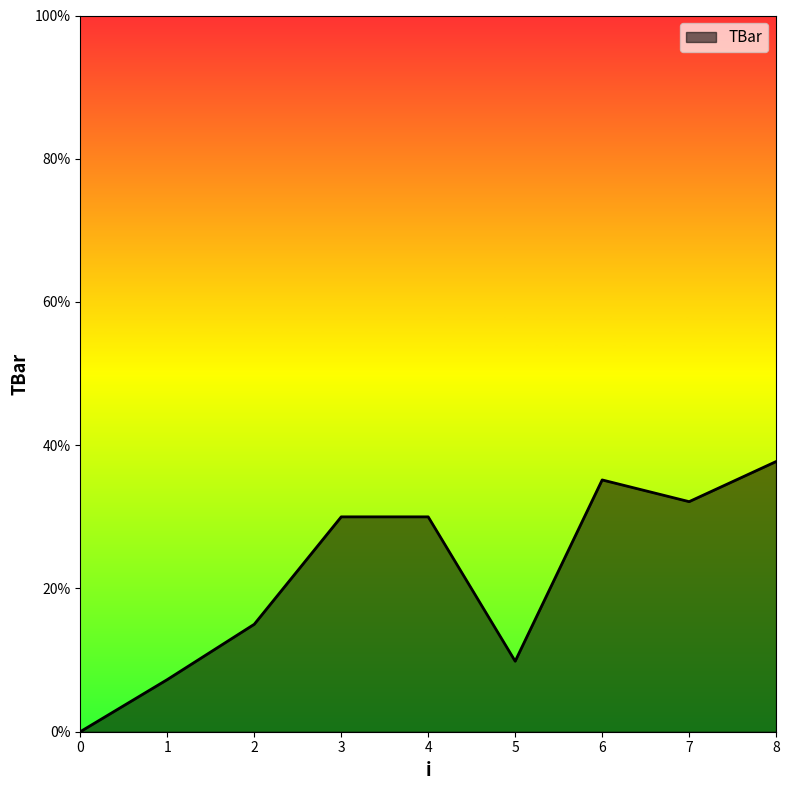

At which label is the value closest to 18?

2